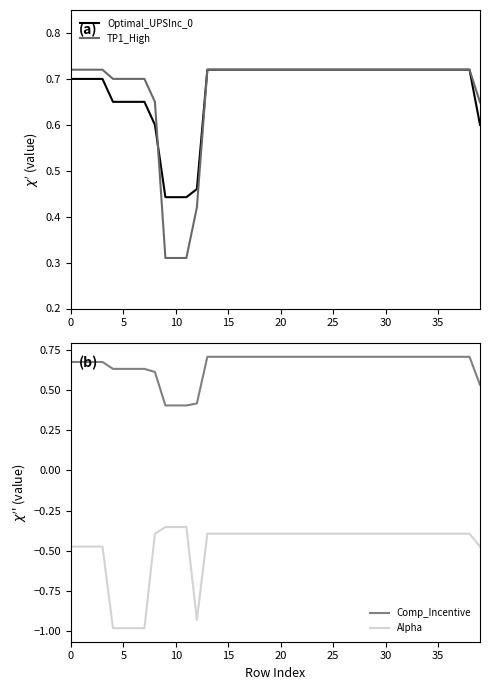

Count the Optimal_UPSInc_0 values in the range 0 to 1.

40